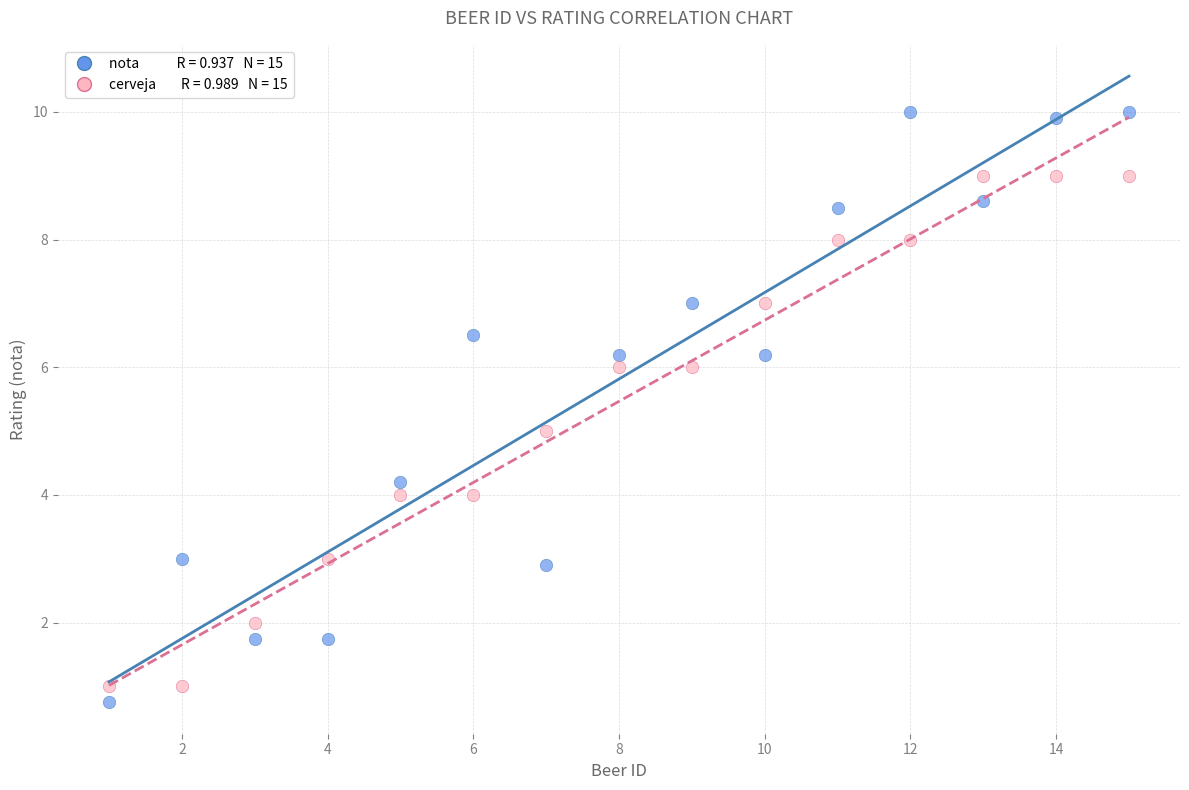

Across all data points, what is the range of X values (max minus min)?

14.0